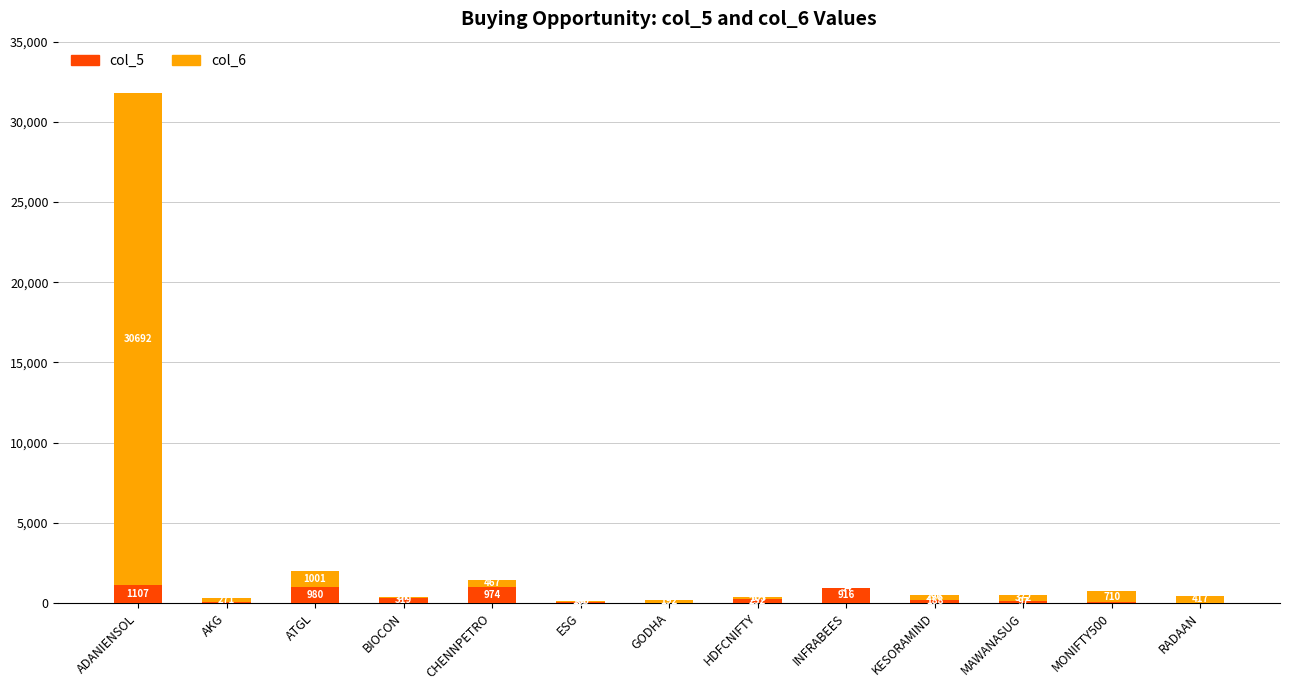

How many series are shown in this chart?

2